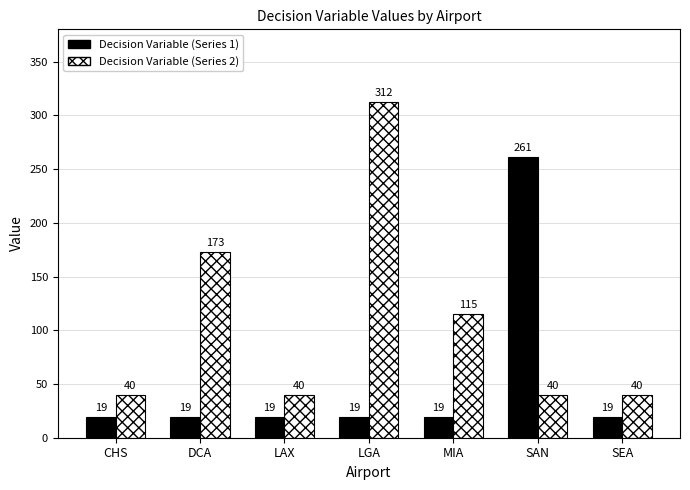

What is the total value across all series at CHS?

59